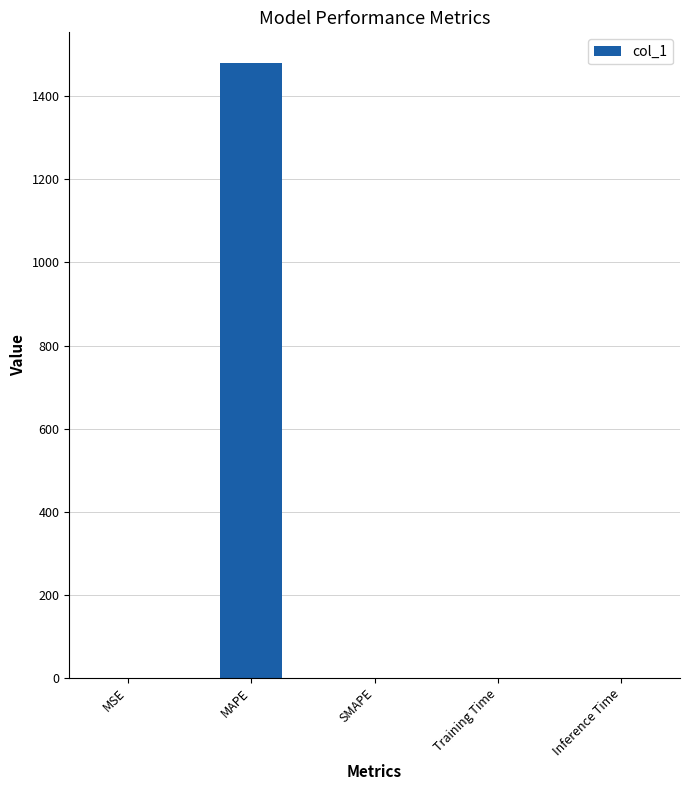

The value at SMAPE is -653.1. True or false?

False